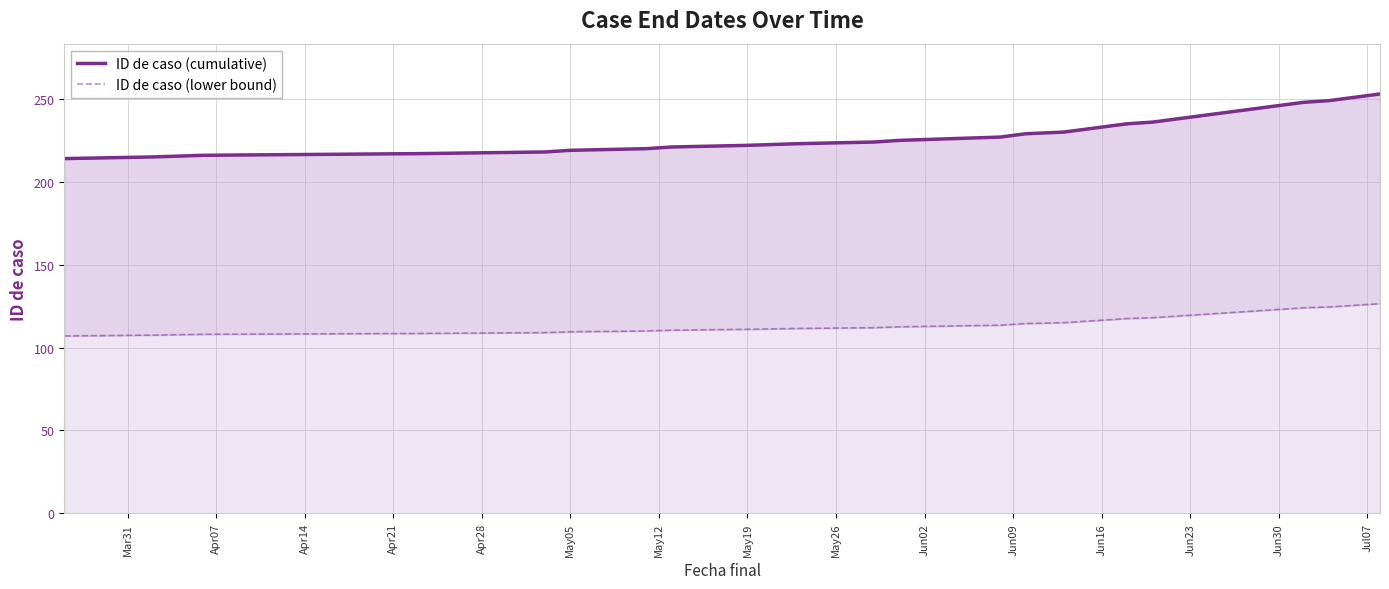

How many lines are shown in the chart?

2